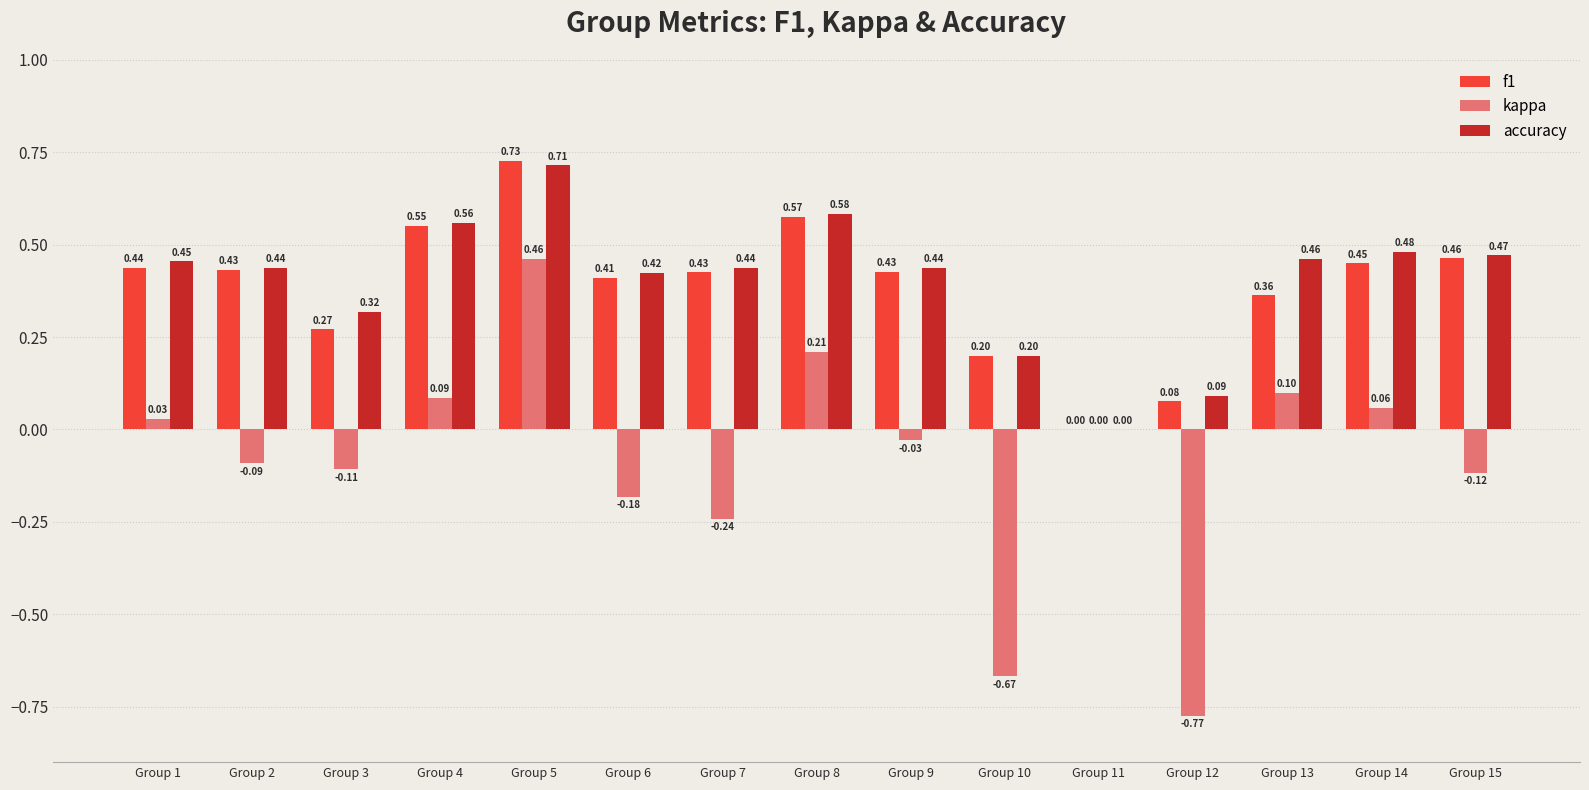

Between Group 10 and Group 14, which series saw the biggest shift?

kappa